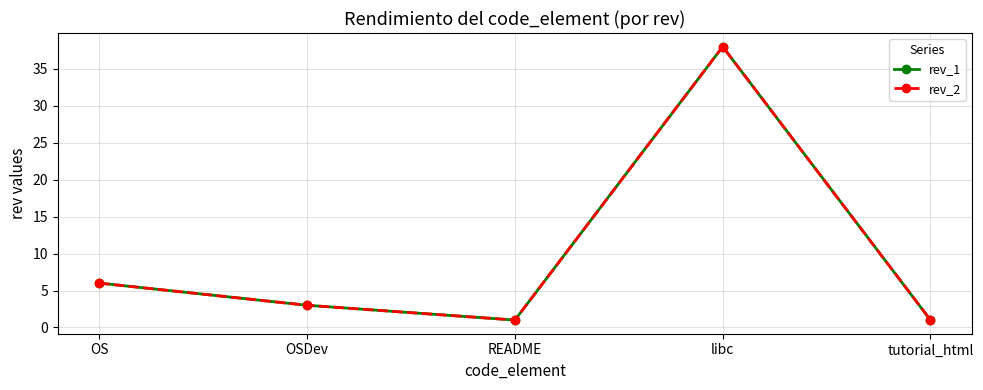

True or false: rev_1 and rev_2 intersect in this chart.

False